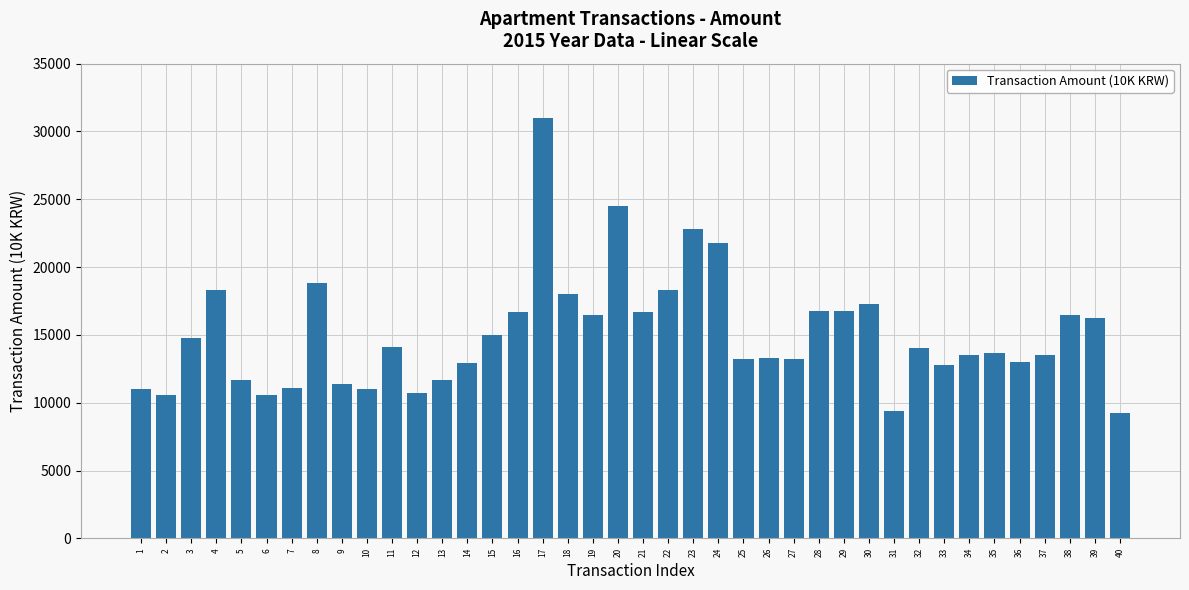

What is the greatest value displayed?

31000